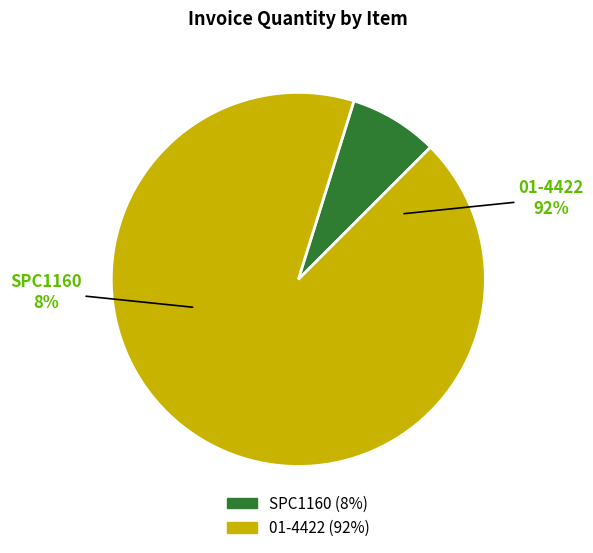

Approximately how many times larger is the value at 01-4422 compared to SPC1160?

12.0